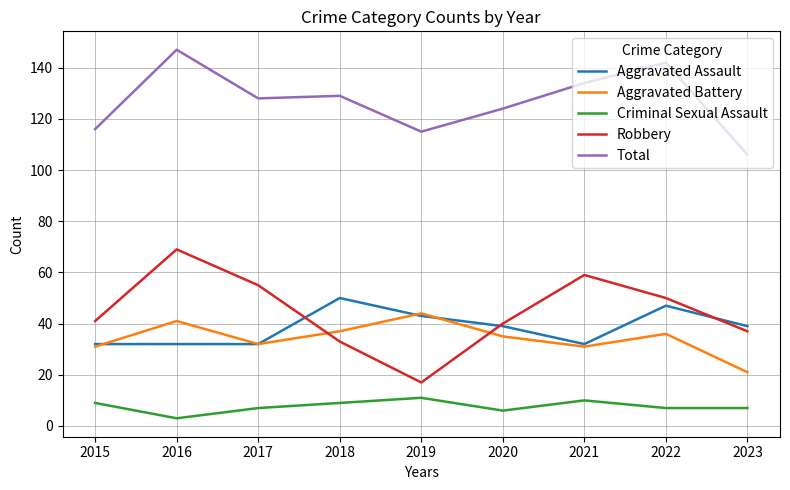

Which series changed the most between 2015 and 2016?

Total